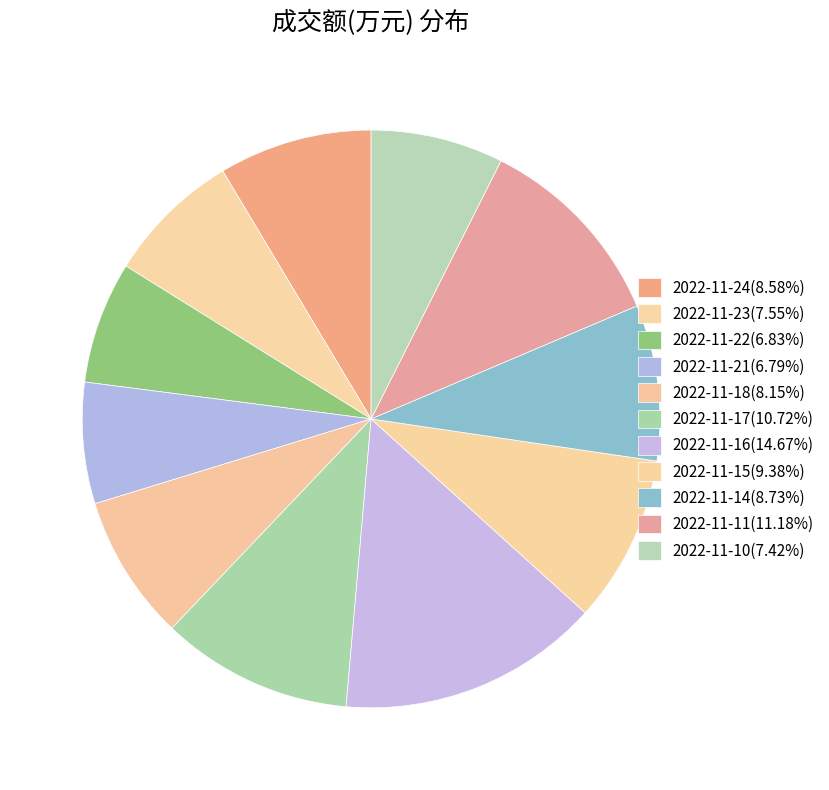

How many slices are in this pie chart?

11